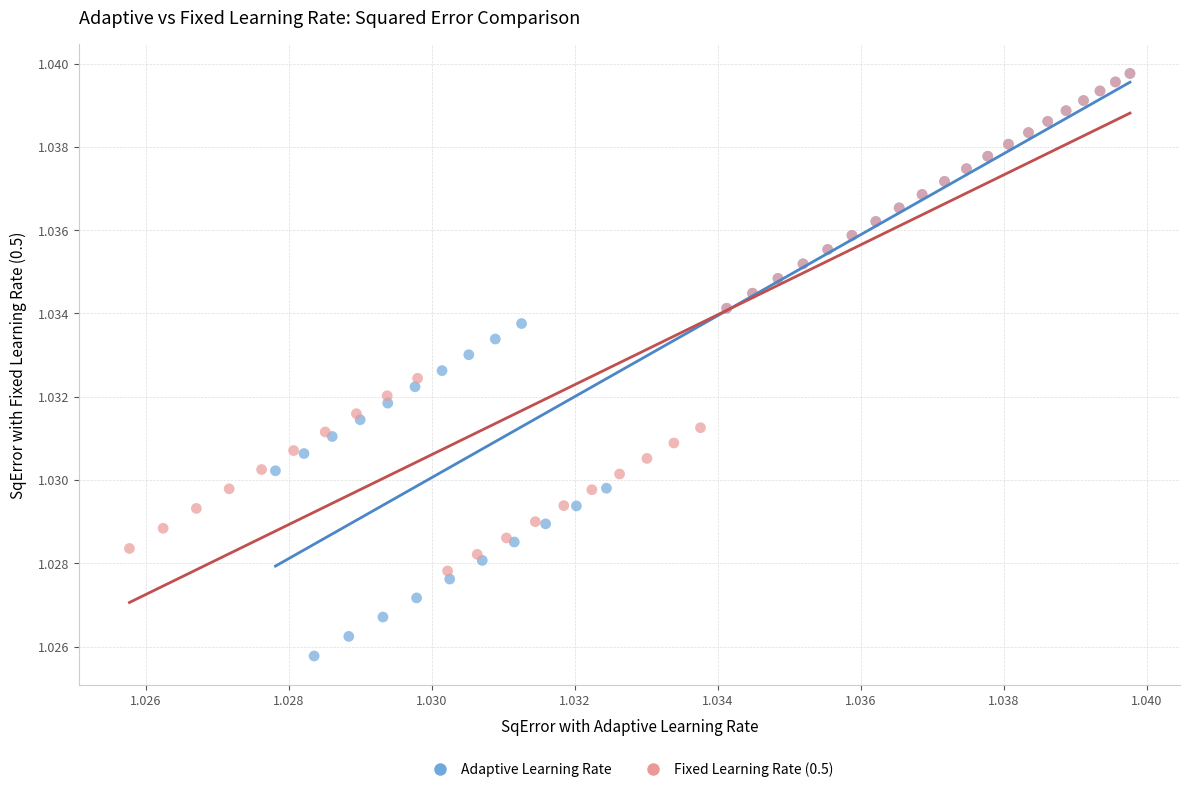

Which series contains the lowest Y value?

Adaptive Learning Rate